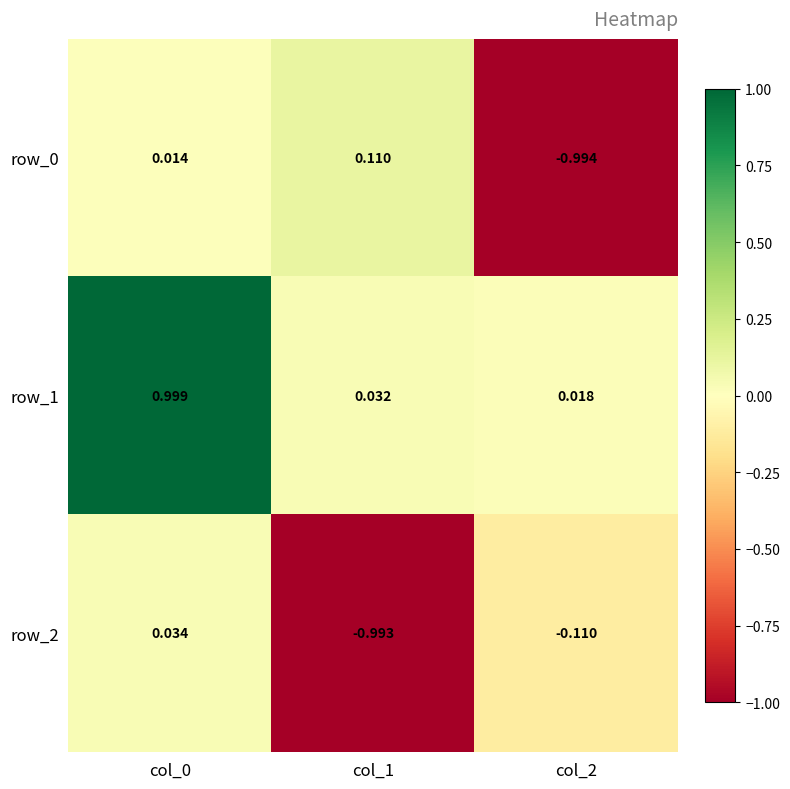

Is the value of row_0 at col_2 greater than the value of row_2 at col_1?

No